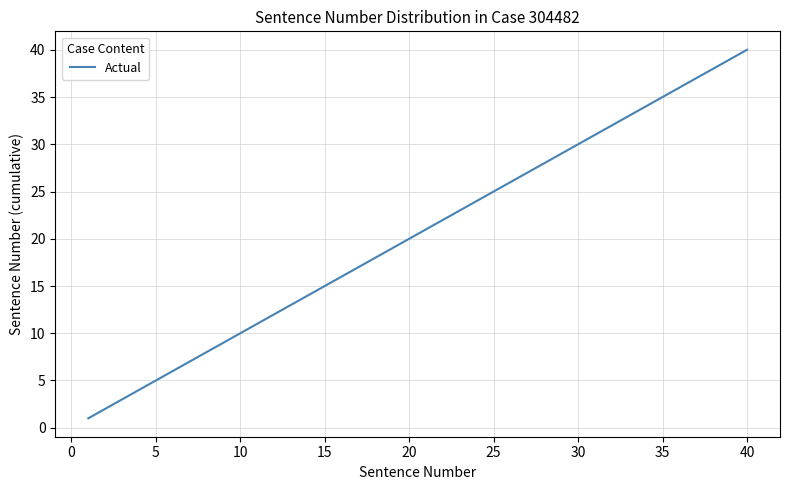

Reading right to left, what are all the values shown in this chart?

40	39	38	37	36	35	34	33	32	31	30	29	28	27	26	25	24	23	22	21	20	19	18	17	16	15	14	13	12	11	10	9	8	7	6	5	4	3	2	1